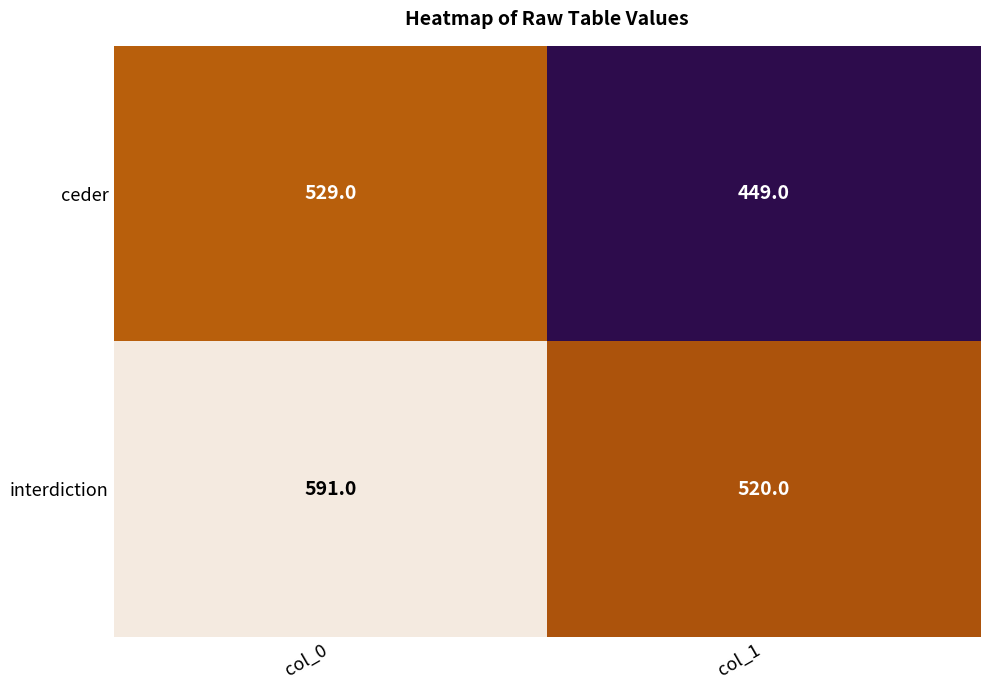

Which series has the widest spread of values?

ceder